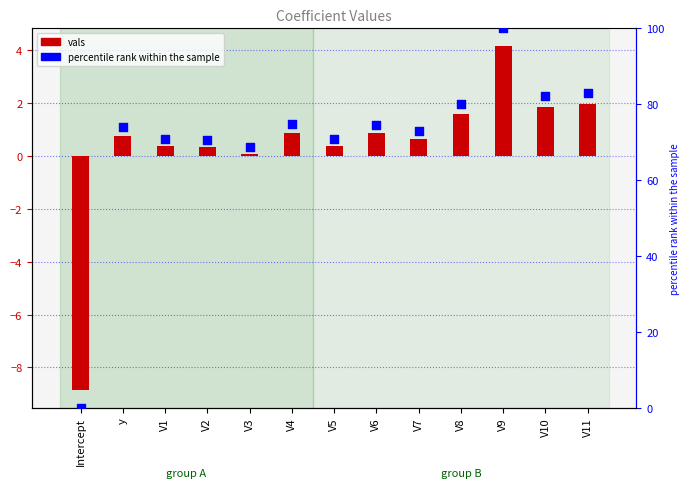

What are all the series names shown in the legend?

vals, percentile rank within the sample